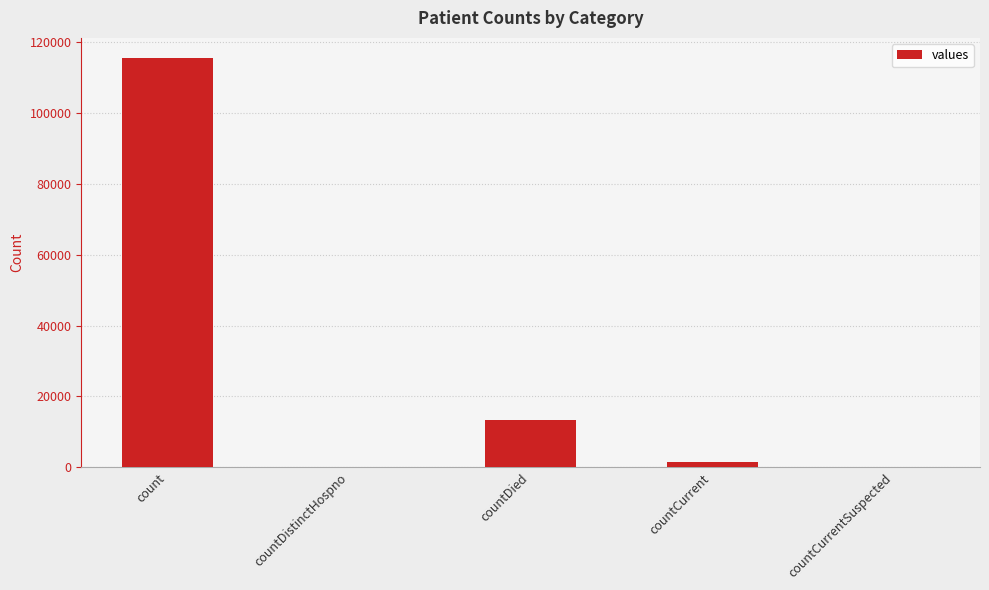

What is the maximum value shown in the chart?

115379